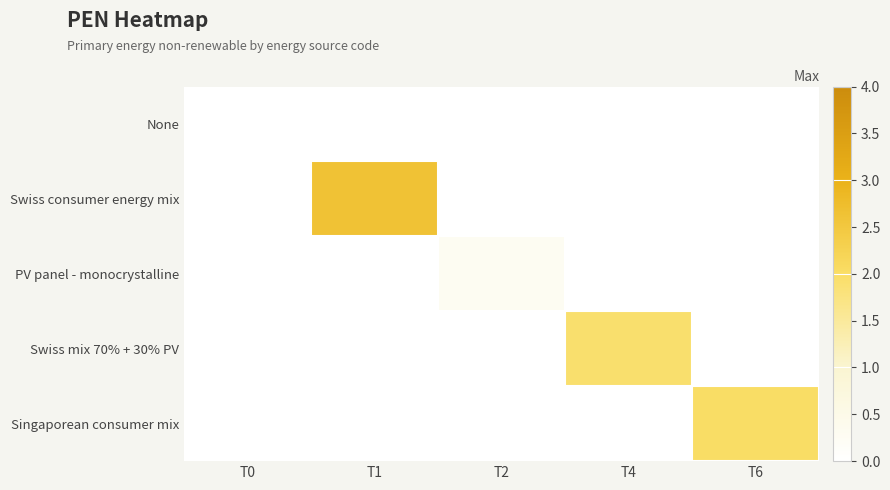

Reading right to left, extract all data points from this chart.

None: T6=0.0	T4=0.0	T2=0.0	T1=0.0	T0=0.0
Swiss consumer energy mix: T6=0.0	T4=0.0	T2=0.0	T1=2.6	T0=0.0
PV panel - monocrystalline: T6=0.0	T4=0.0	T2=0.3	T1=0.0	T0=0.0
Swiss mix 70% + 30% PV: T6=0.0	T4=1.9	T2=0.0	T1=0.0	T0=0.0
Singaporean consumer mix: T6=2.0	T4=0.0	T2=0.0	T1=0.0	T0=0.0